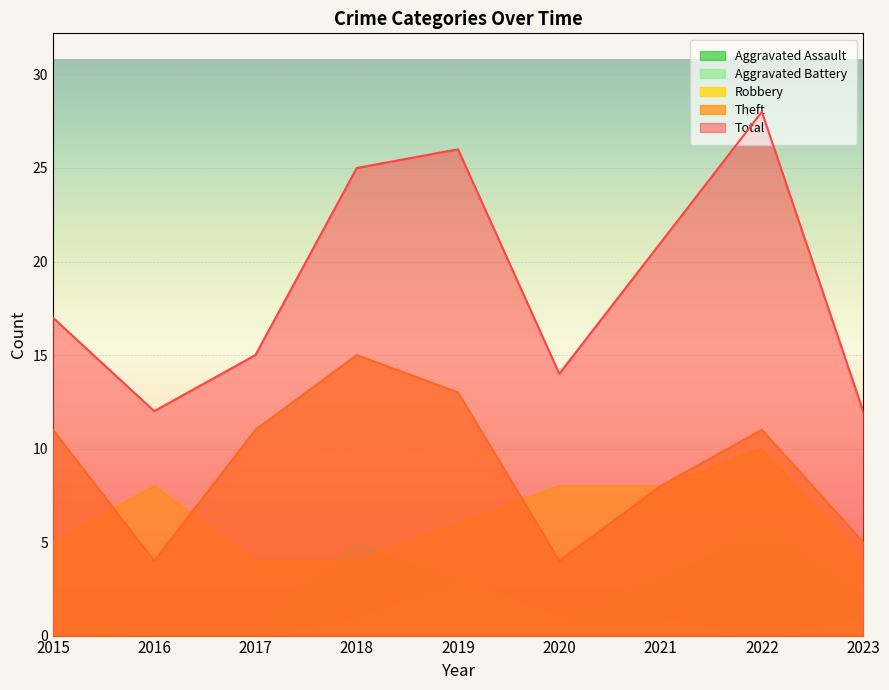

In Aggravated Assault, how many points are higher than both neighbors (excluding endpoints)?

1